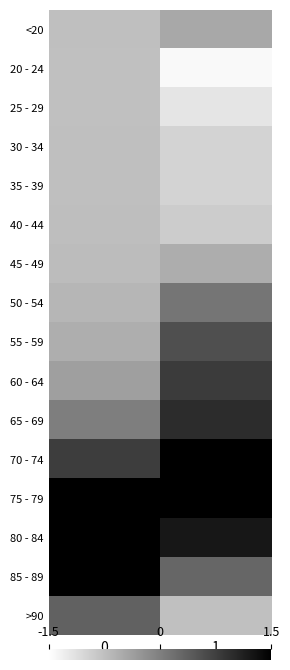

Reading left to right, transcribe all the data shown in this chart.

<20: 0=-0.7	1=-0.5
20 - 24: 0=-0.8	1=-1.4
25 - 29: 0=-0.8	1=-1.2
30 - 34: 0=-0.7	1=-1.0
35 - 39: 0=-0.7	1=-1.0
40 - 44: 0=-0.7	1=-0.9
45 - 49: 0=-0.7	1=-0.5
50 - 54: 0=-0.6	1=0.1
55 - 59: 0=-0.5	1=0.6
60 - 64: 0=-0.4	1=0.8
65 - 69: 0=0.0	1=1.0
70 - 74: 0=0.8	1=1.5
75 - 79: 0=1.5	1=1.5
80 - 84: 0=1.5	1=1.2
85 - 89: 0=1.5	1=0.3
>90: 0=0.4	1=-0.8